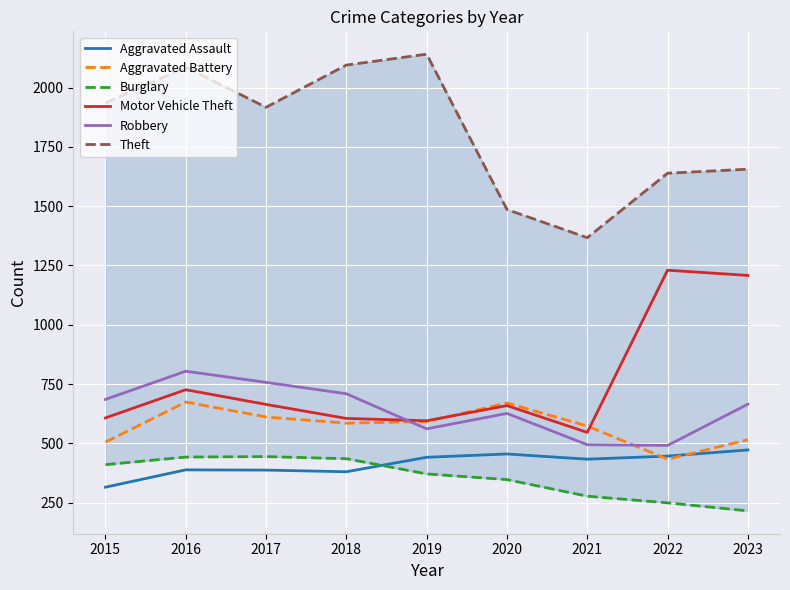

The Aggravated Assault series shows 472 at 2023. True or false?

True